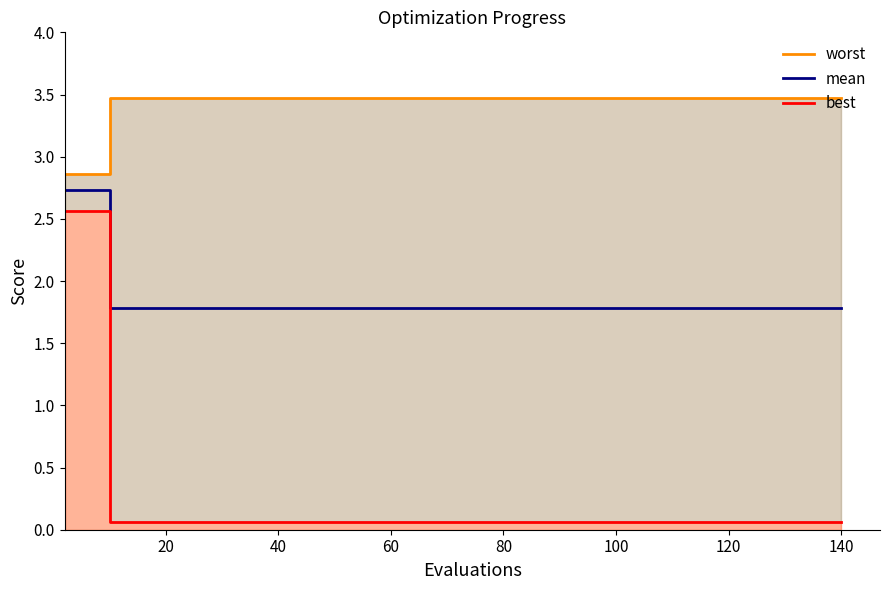

Which series has the largest total across all categories?

worst